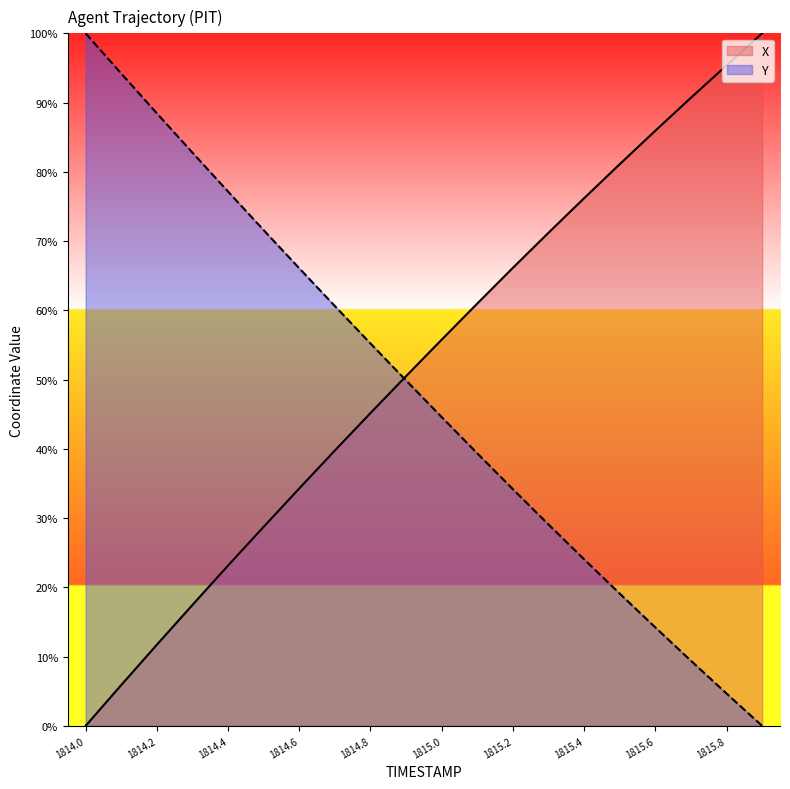

After their last crossing, which series has the higher values: X or Y?

X